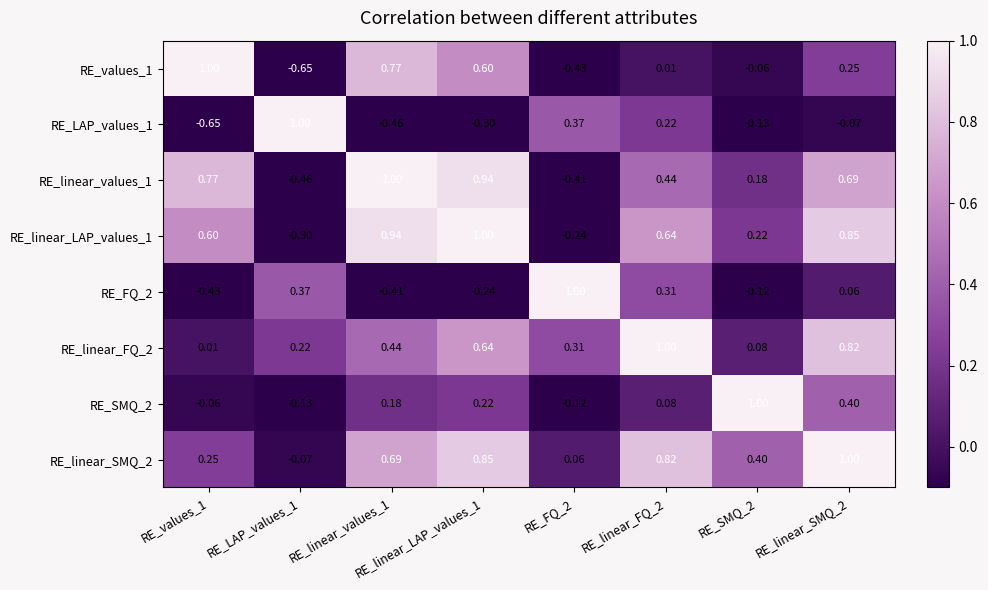

At which category is the sum across all series the highest?

RE_linear_SMQ_2